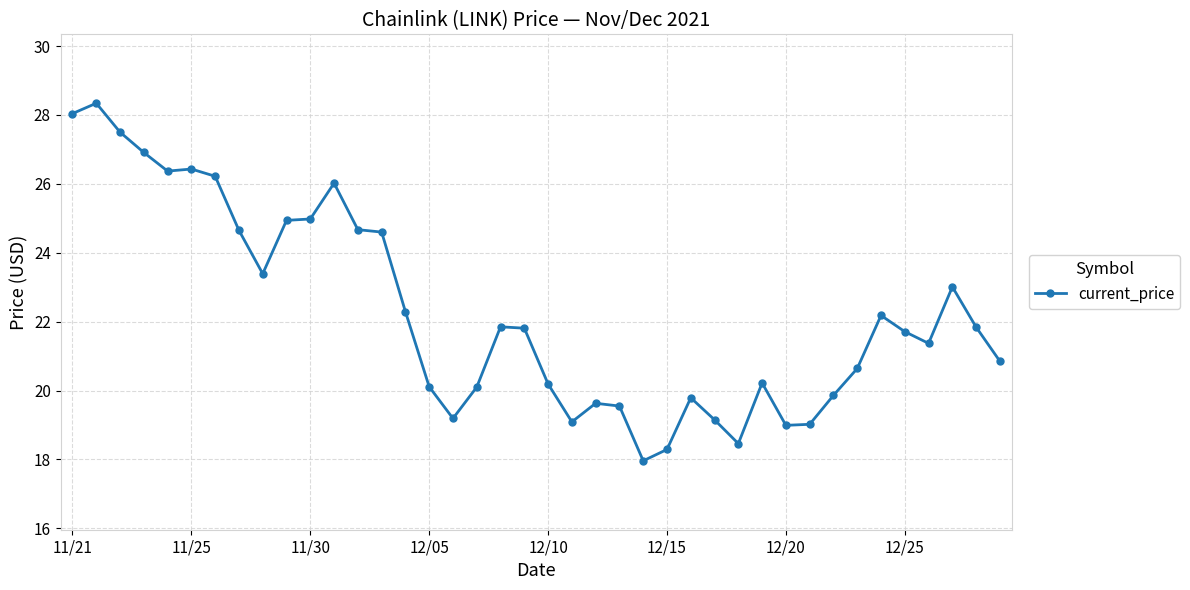

What is the difference between the maximum and minimum values?

10.4